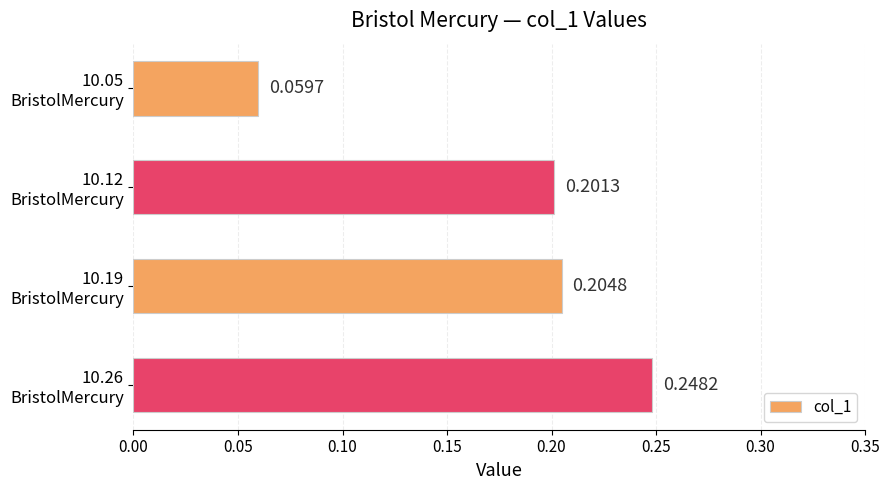

What is the sum of all values?

0.7